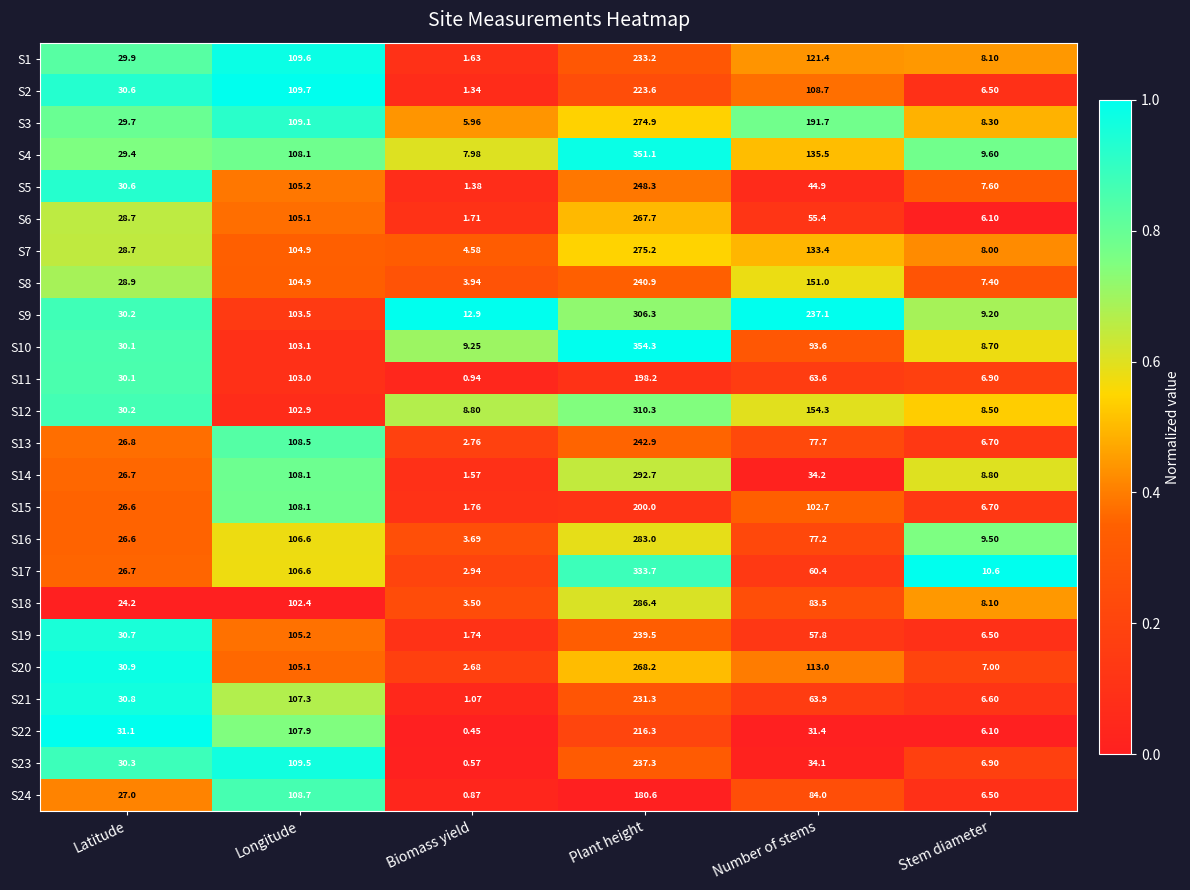

At which category does the chart reach its minimum across all series?

Biomass yield